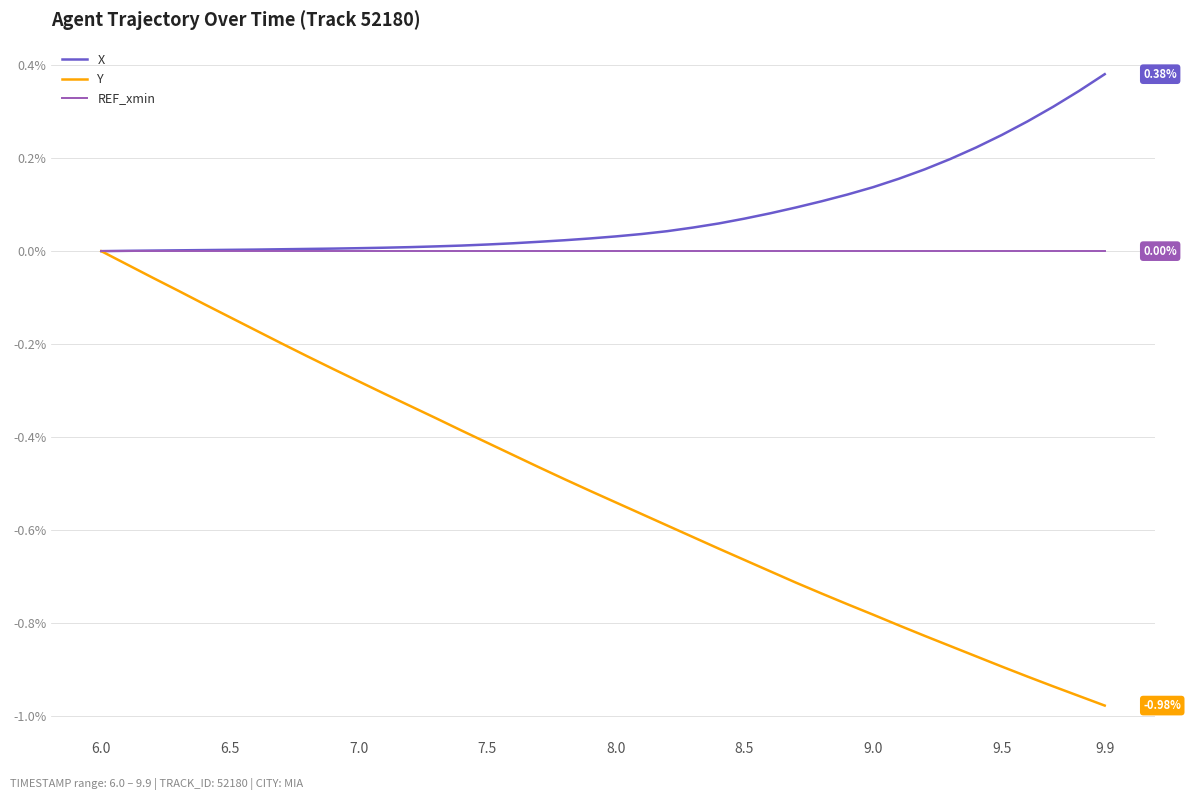

Which series has the largest range (max minus min)?

Y